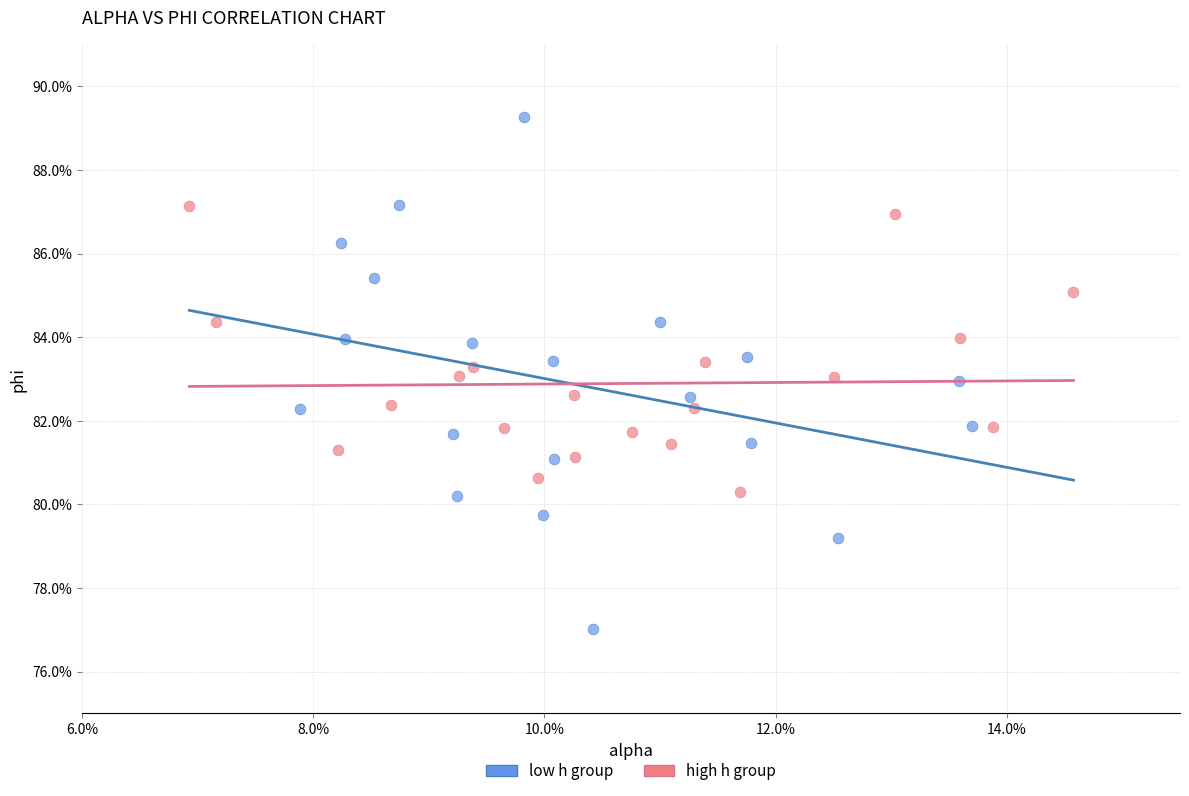

Which series has the largest Y range (max minus min)?

low h group